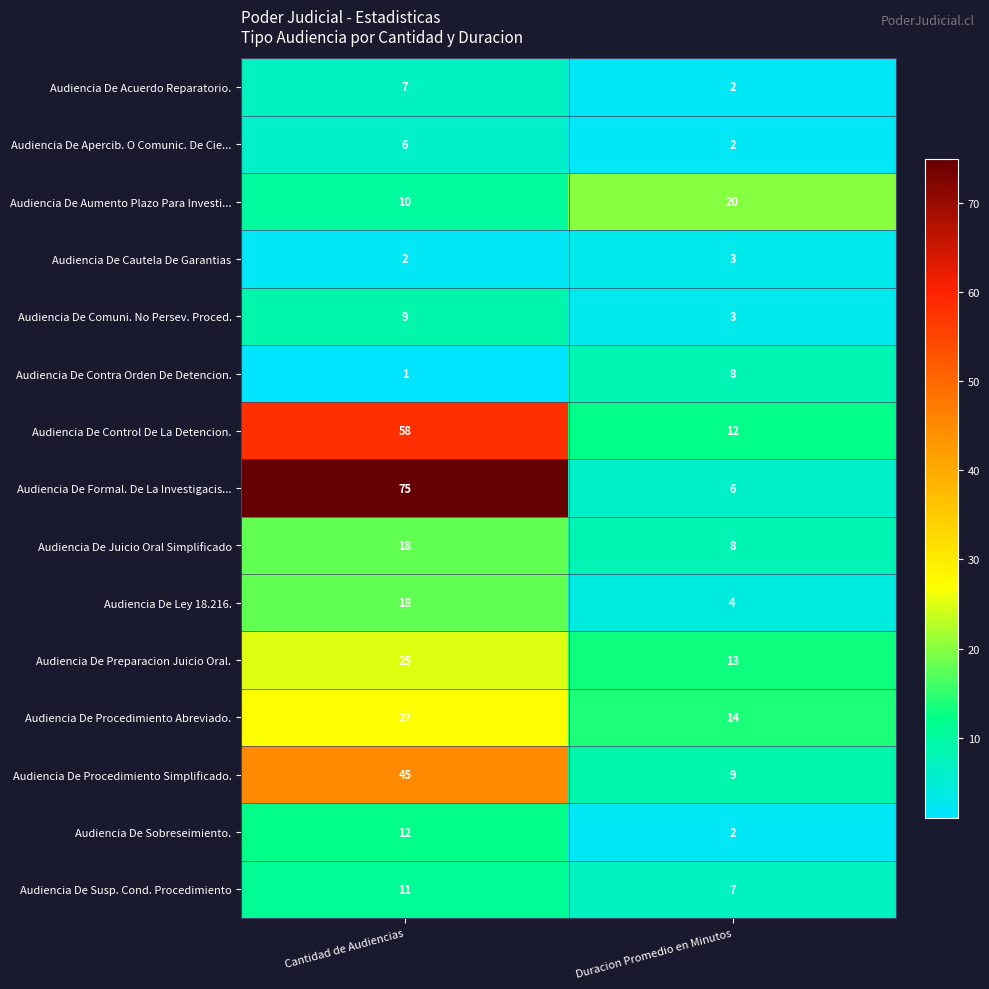

What is the greatest value displayed?

75